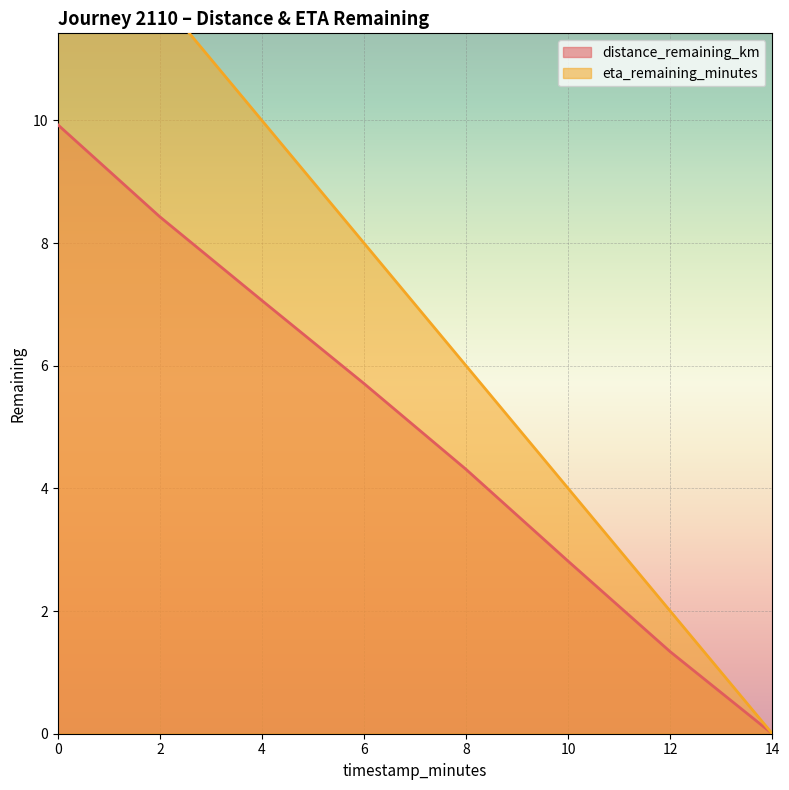

List the labels in order of distance_remaining_km value, smallest first.

14, 12, 10, 8, 6, 4, 2, 0